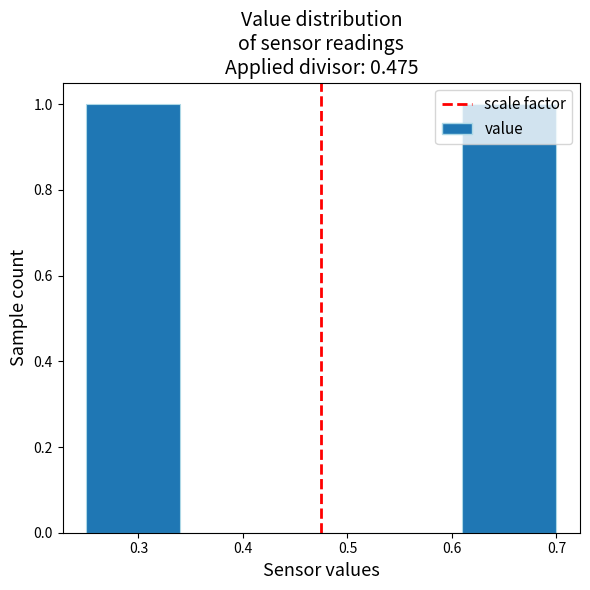

Reading left to right, transcribe this chart: for each bar, give the range it covers on the x-axis and its height. The values are not printed on the chart, so give them approximately, as read against the axis.

0.25 to 0.34: 1
0.34 to 0.43: 0
0.43 to 0.52: 0
0.52 to 0.61: 0
0.61 to 0.70: 1